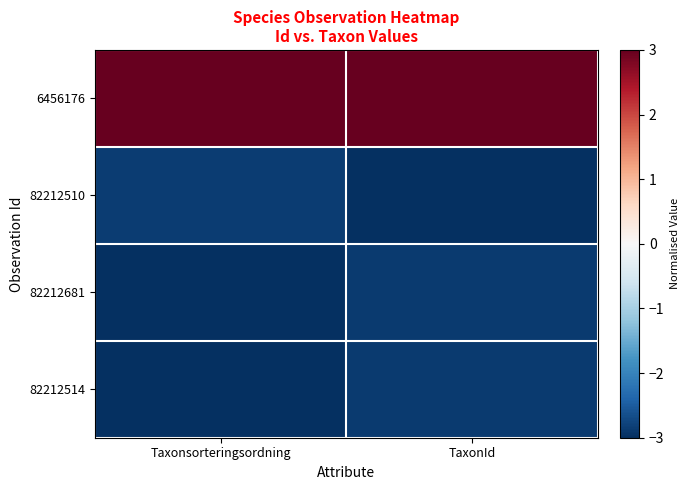

Which series has the widest spread of values?

82212510